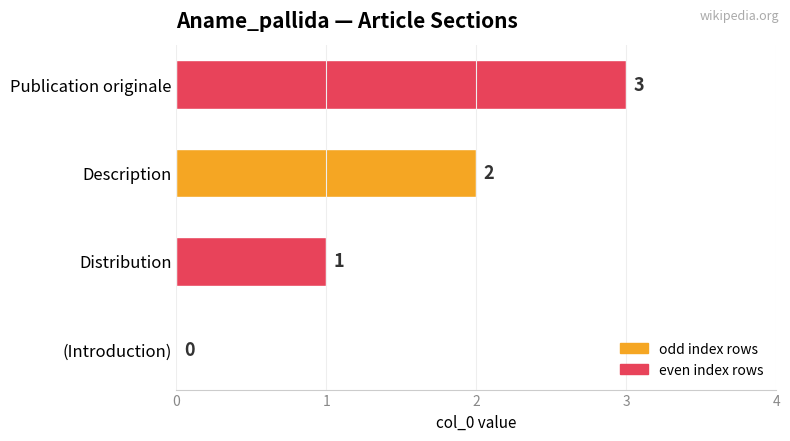

What is the sum of all values?

6